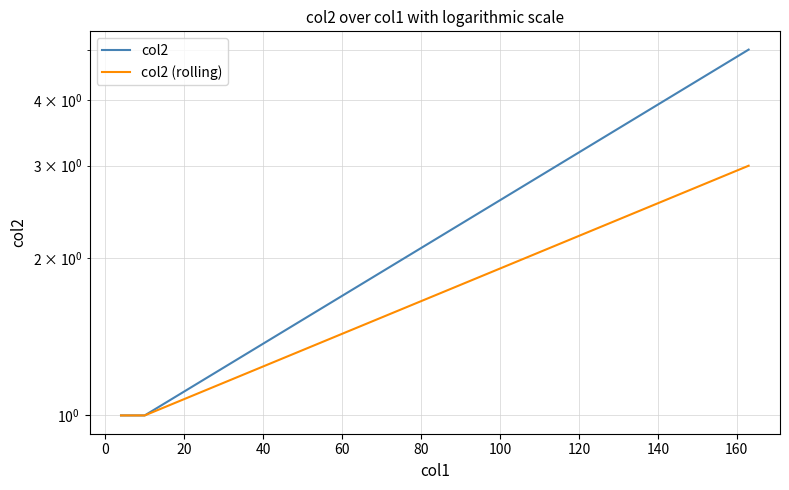

True or false: col2 (rolling) has more than 0 interior local peaks.

False